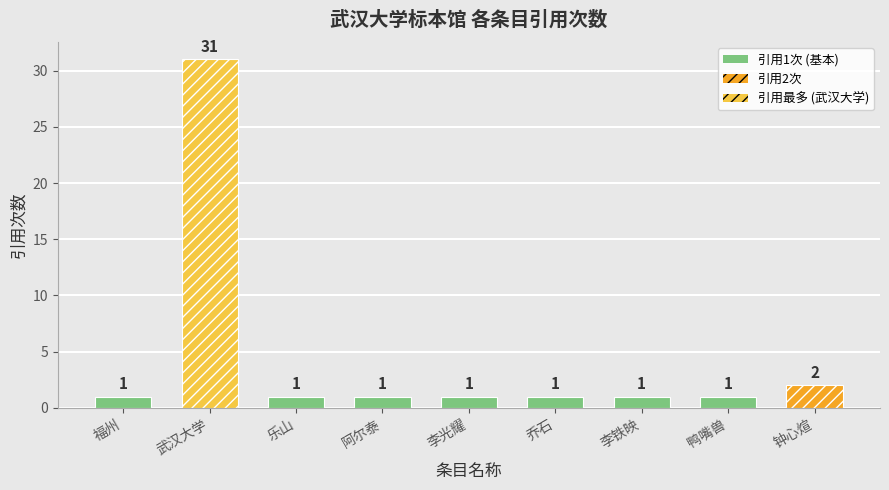

Count the number of categories in the chart.

9